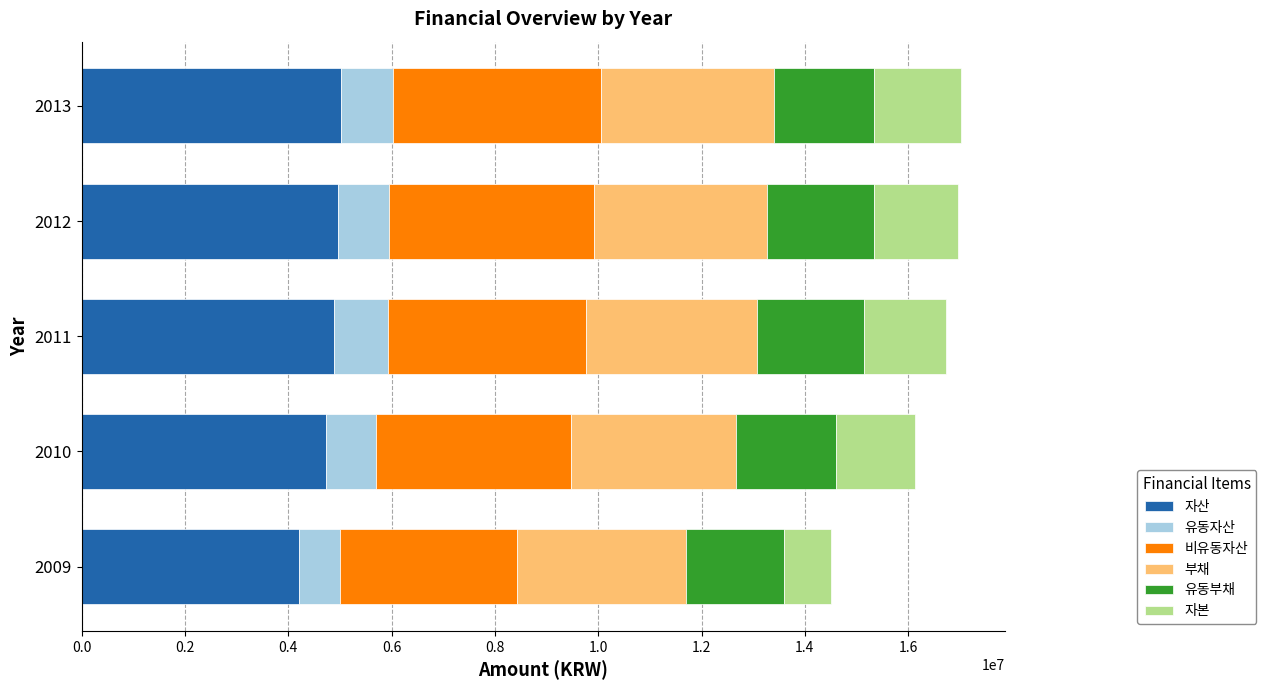

What is the highest value of the 자산 series?

5029117